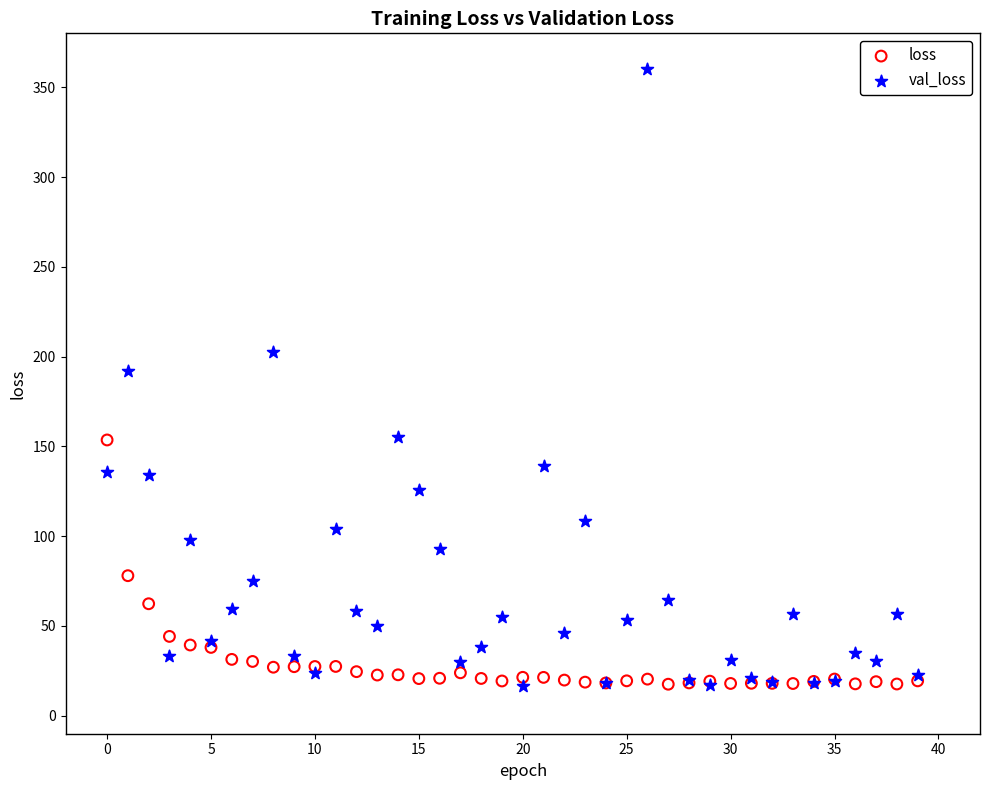

Which series has the widest spread of Y values?

val_loss